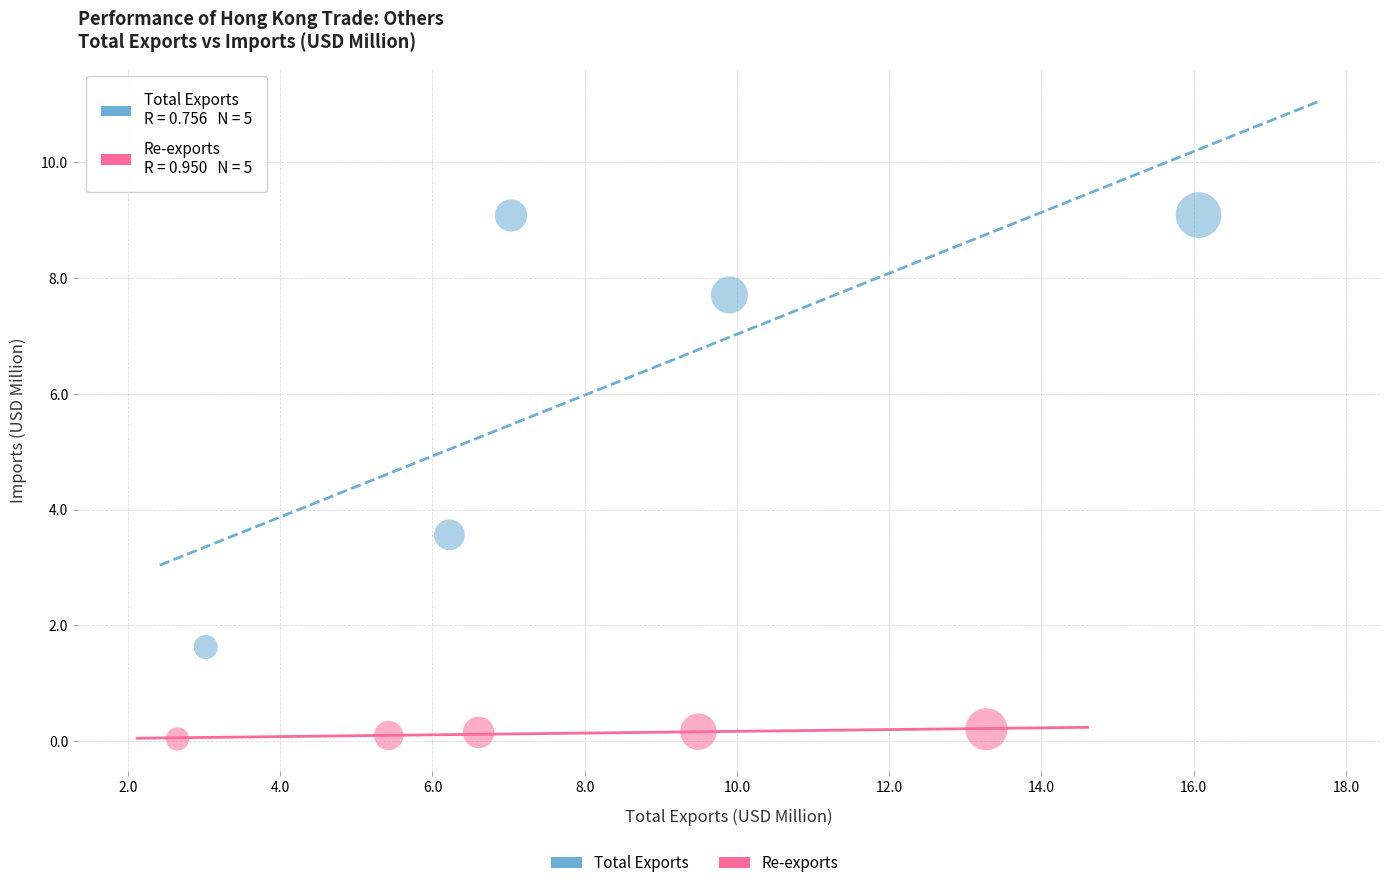

Which series reaches the minimum Y coordinate?

Re-exports